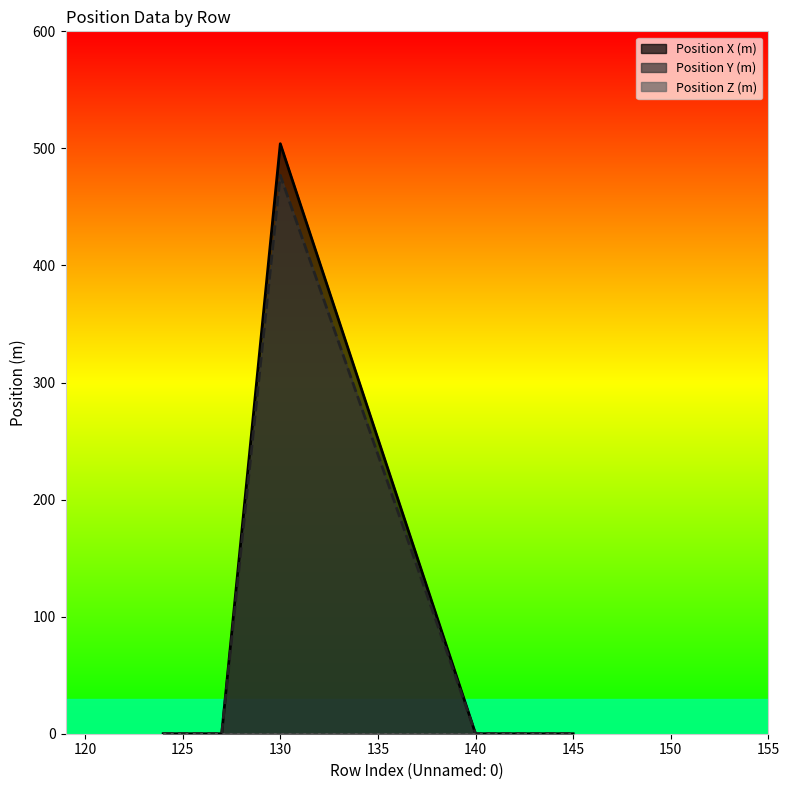

In Position Y (m), how many points are higher than both neighbors (excluding endpoints)?

1